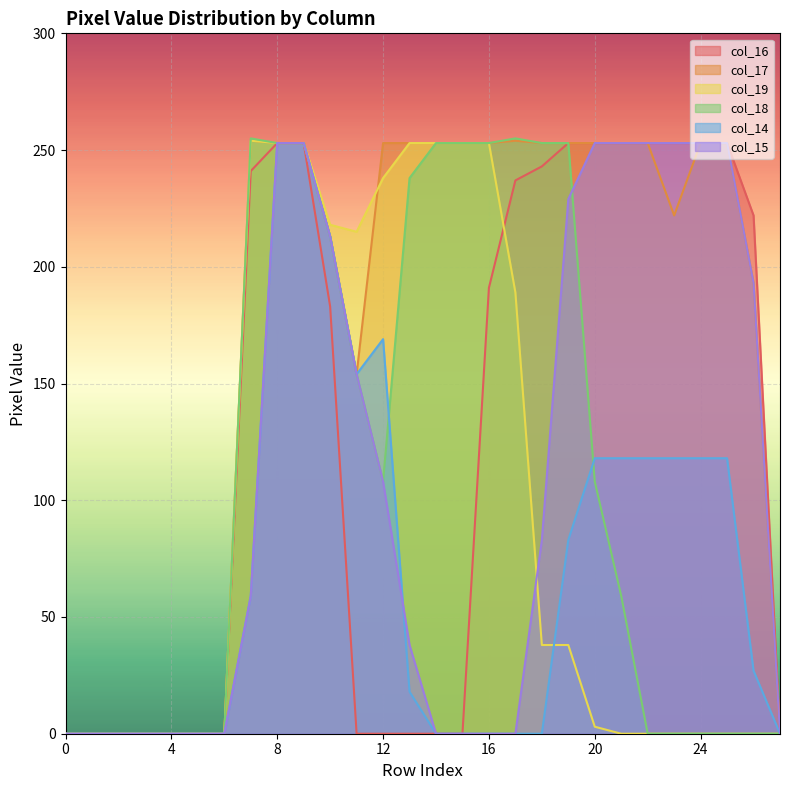

True or false: col_16 has more than 0 interior local peaks.

False